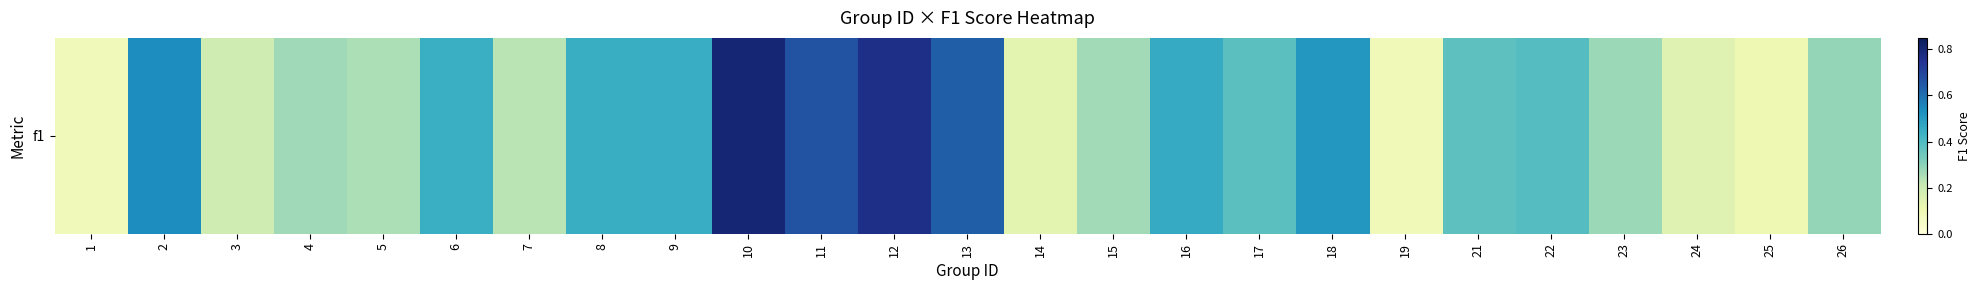

The chart shows a value of 0.1 at 24. True or false?

True